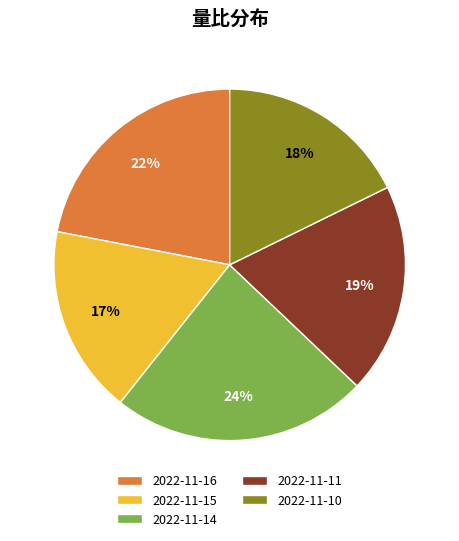

Count the number of slices in the pie.

5